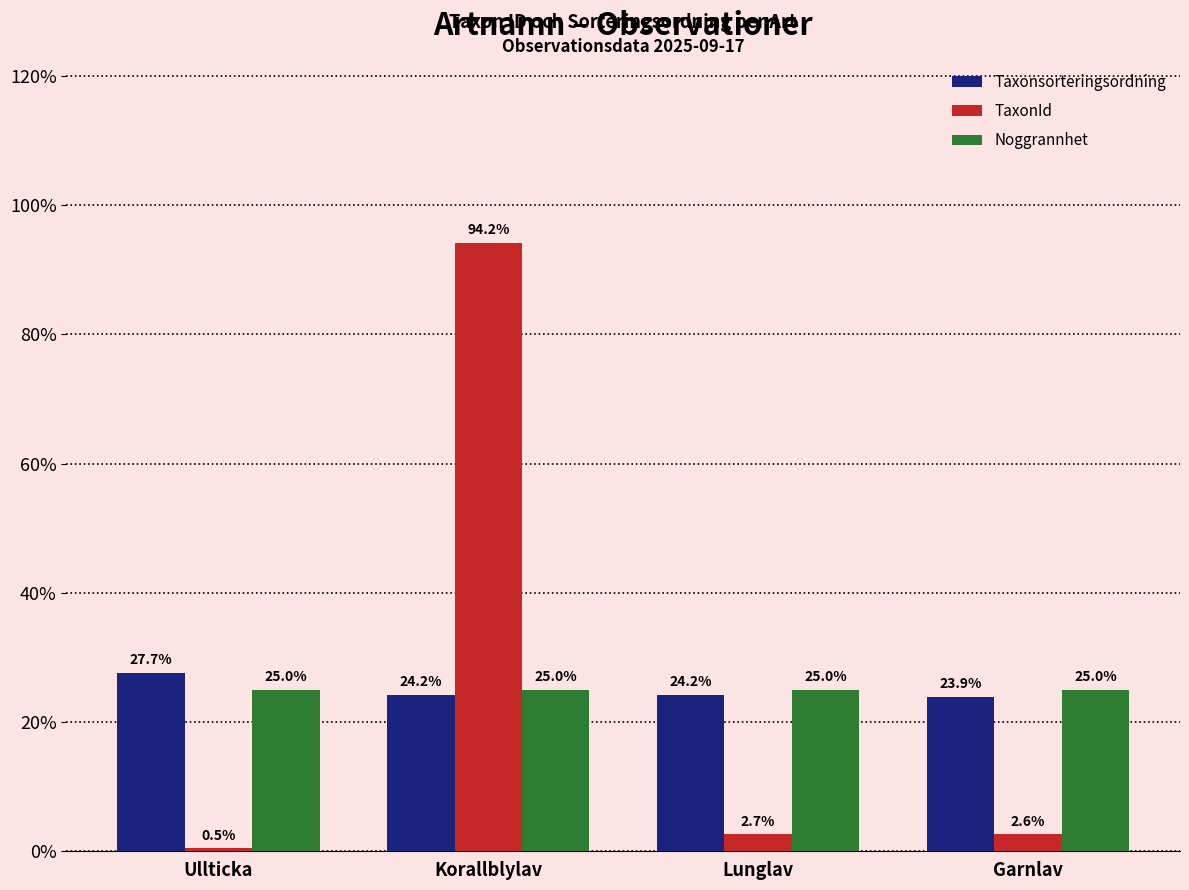

Is it true that Noggrannhet equals 15.3 at Ullticka?

False